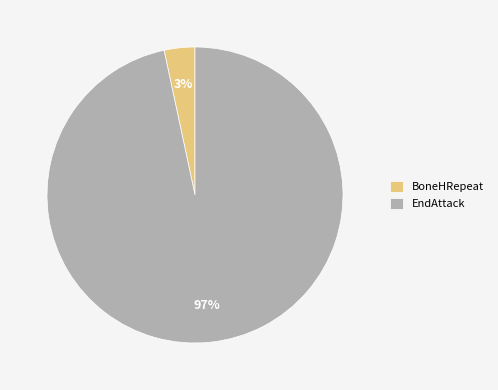

Which category accounts for the majority?

EndAttack